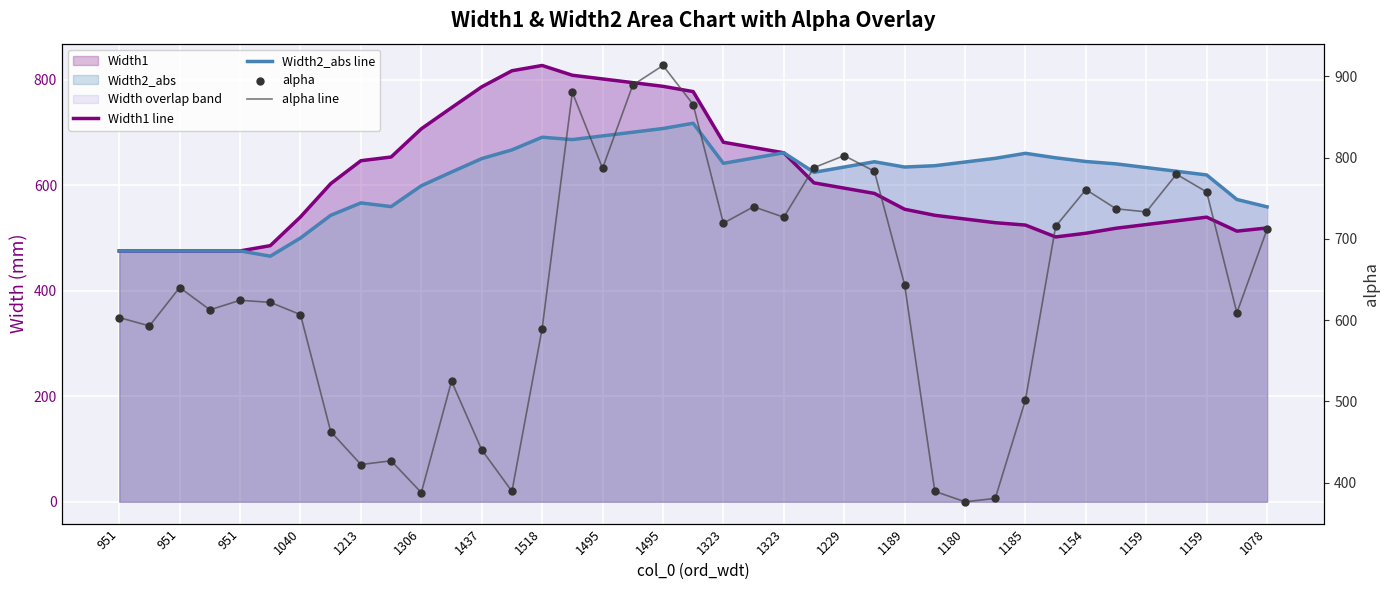

Which series has the largest total across all categories?

alpha line